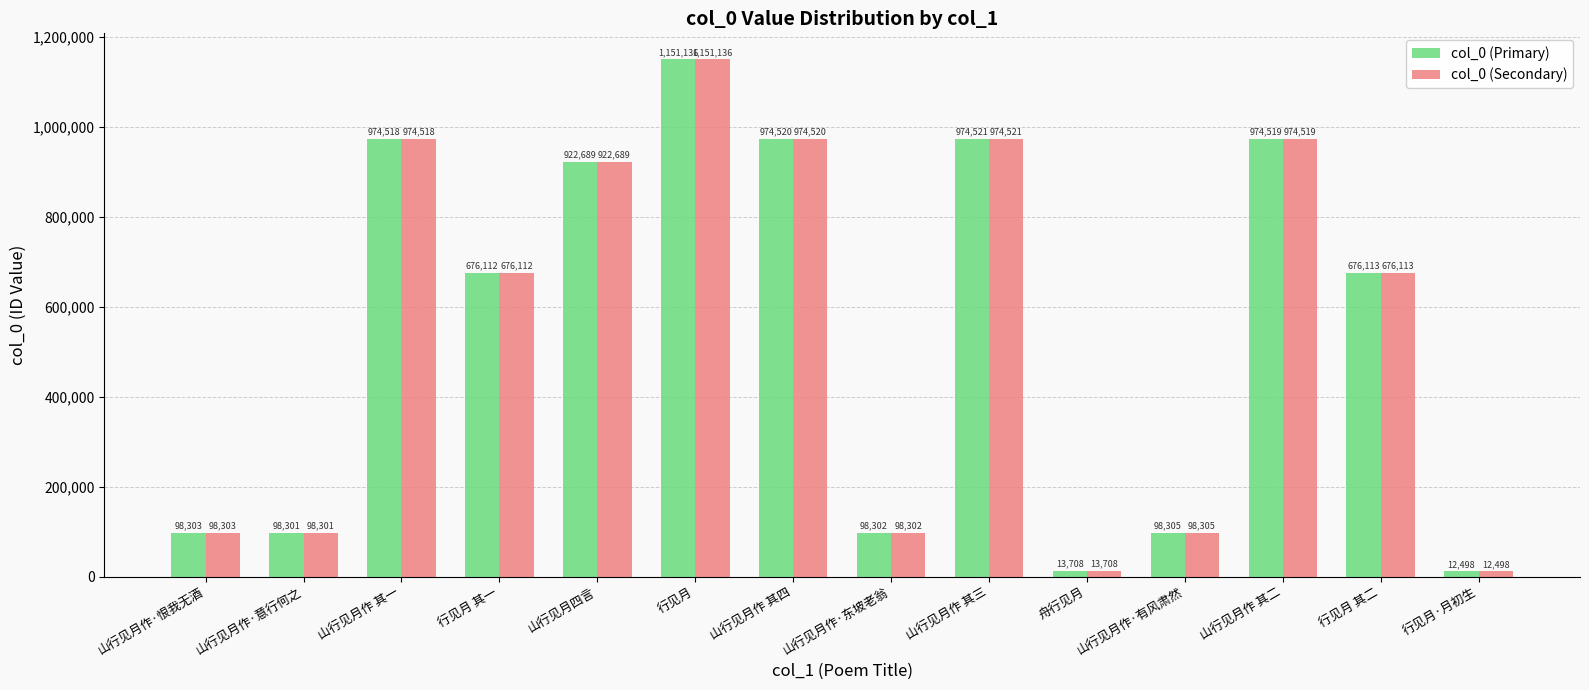

True or false: col_0 (Secondary) has a value of 528552 at 山行见月四言.

False